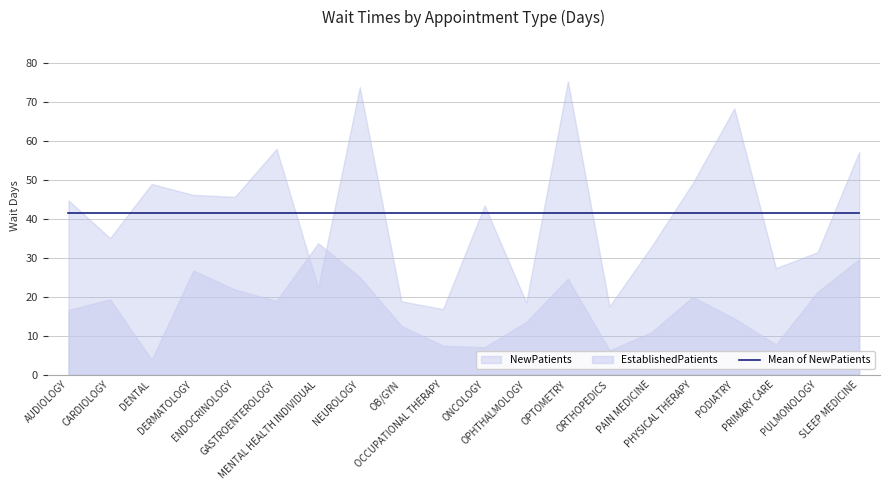

Is it true that NewPatients equals 102.7 at OPTOMETRY?

False